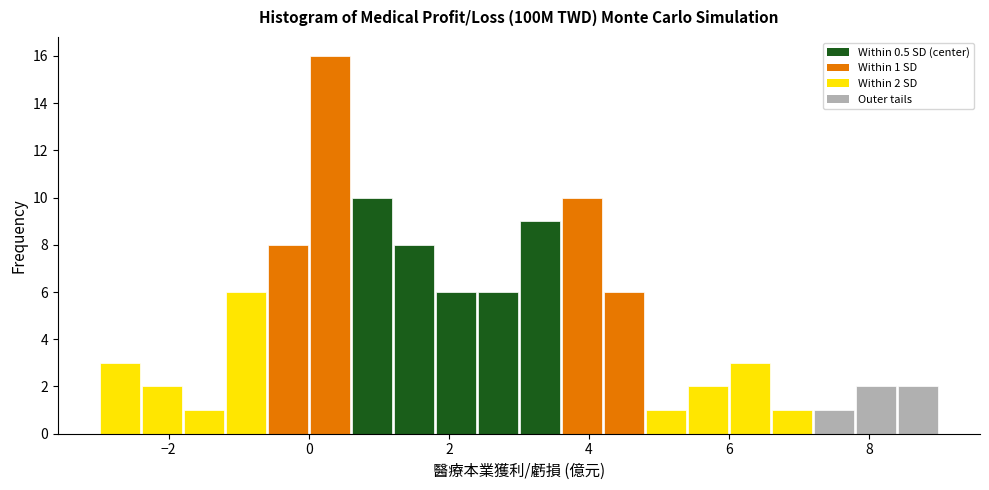

Around what value on the x-axis is the tallest bar? Give the approximate position of its centre, as read against the axis.

0.4